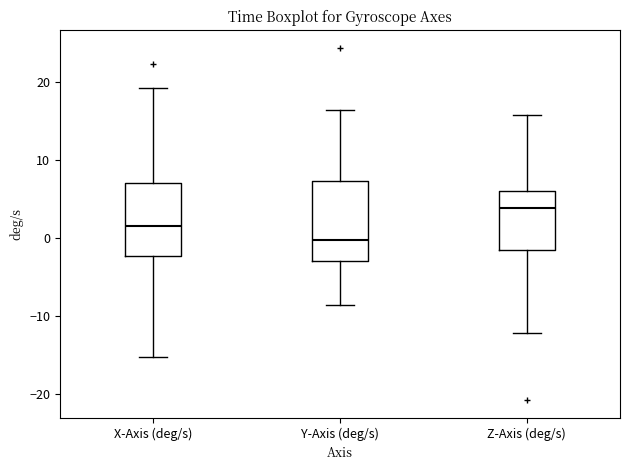

Reading left to right, read every box against the y-axis: the position of its median line, the range the box covers, and the ends of its whiskers. The values are not printed on the chart, so give them approximately, as read against the axis.

X-Axis (deg/s): median 2, box -2 to 7, whiskers -15 to 19
Y-Axis (deg/s): median 0, box -3 to 7, whiskers -9 to 16
Z-Axis (deg/s): median 4, box -1 to 6, whiskers -12 to 16